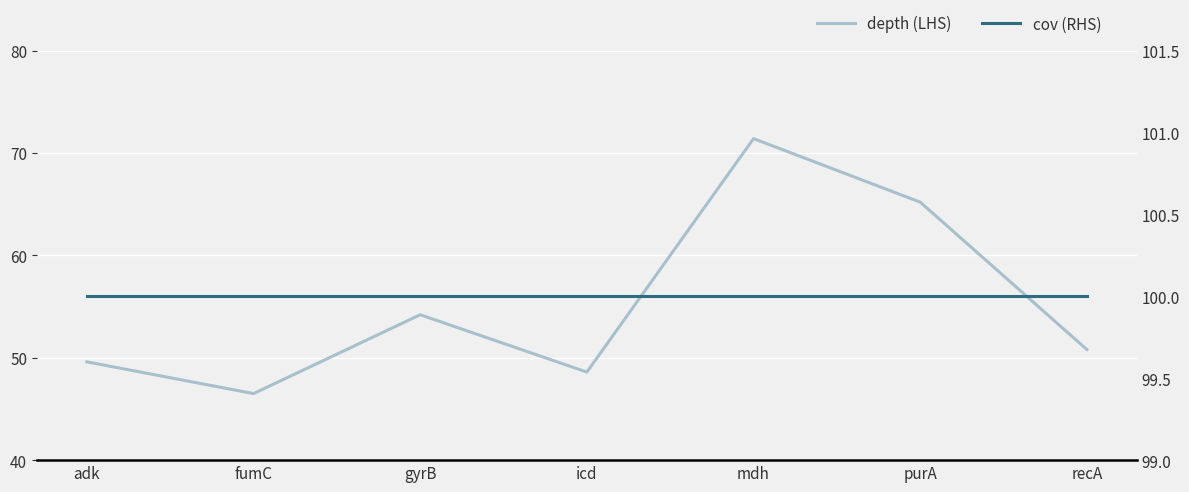

True or false: depth (LHS) and cov (RHS) intersect in this chart.

False